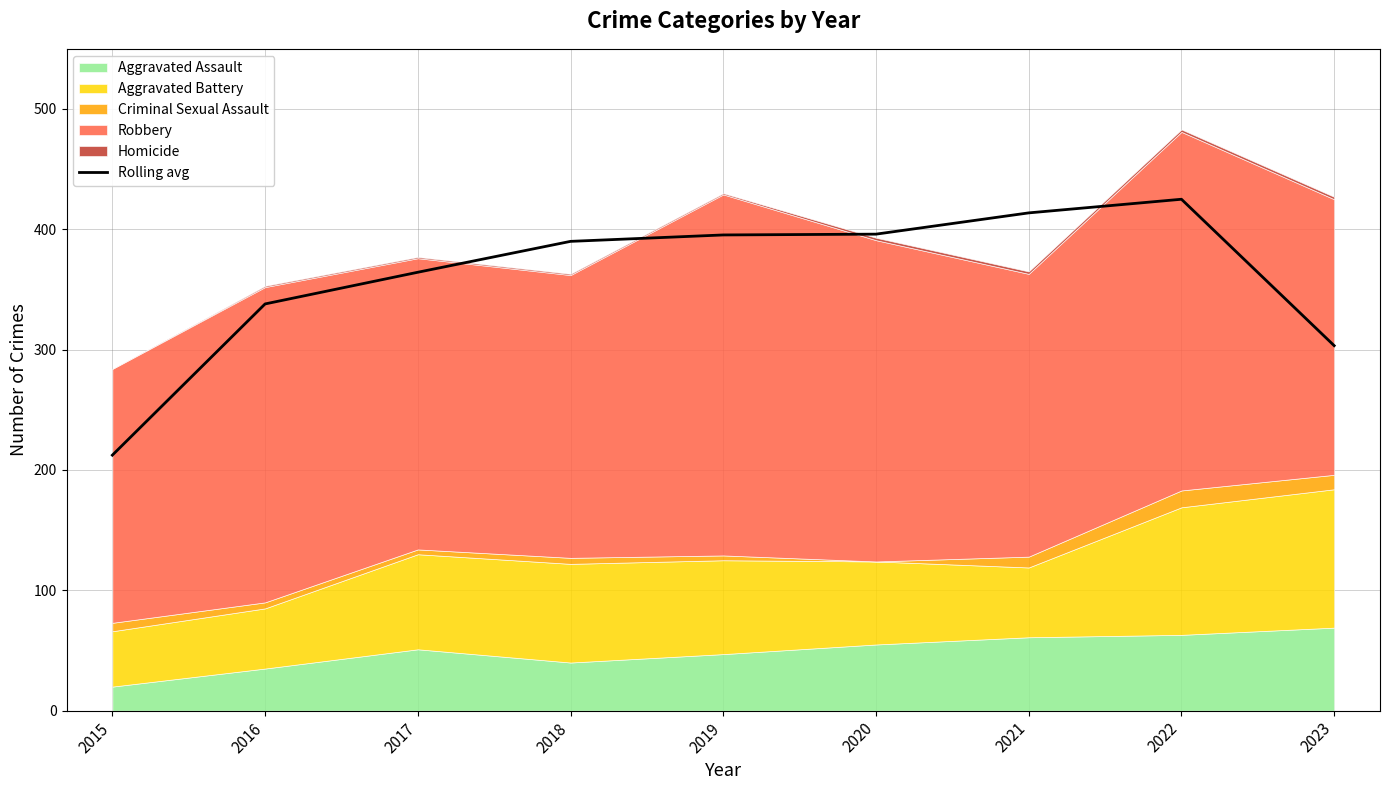

How many lines are shown in the chart?

1